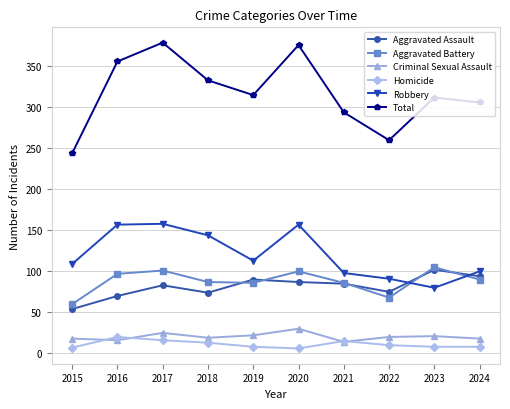

Between 2015 and 2024, which series saw the biggest shift?

Total